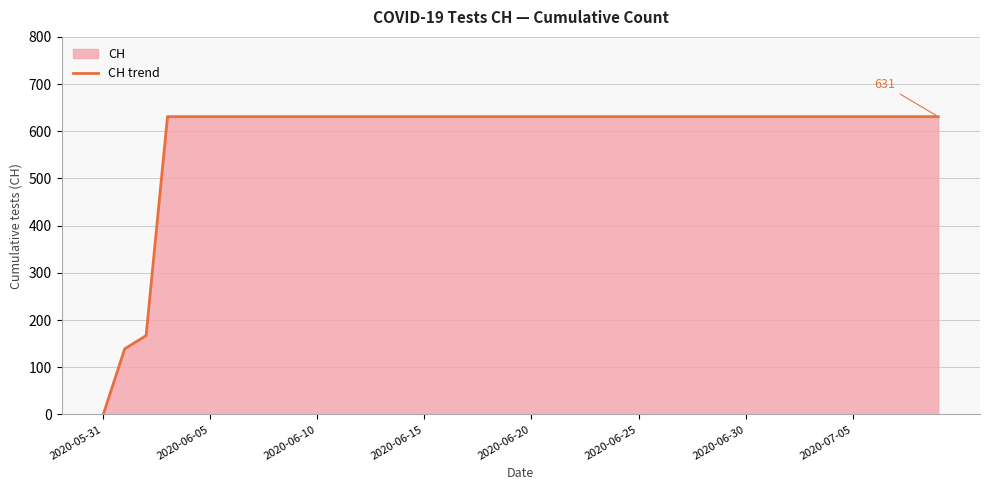

What is the average value?

591